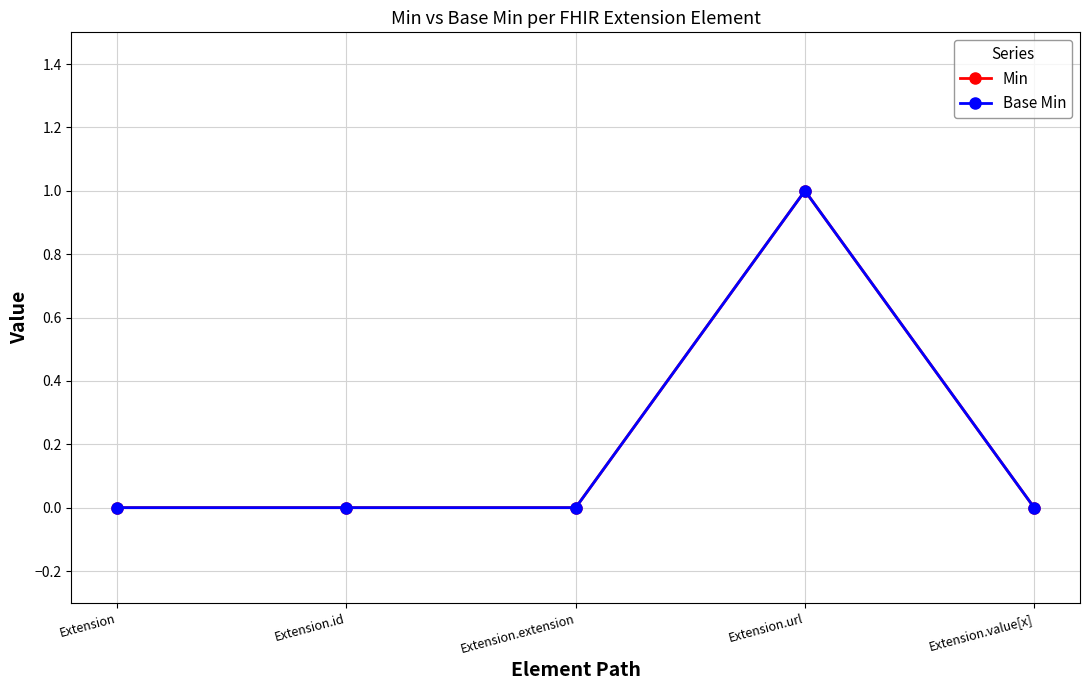

Reading right to left, list all the values displayed in this chart.

Min: 0	1	0	0	0
Base Min: 0	1	0	0	0